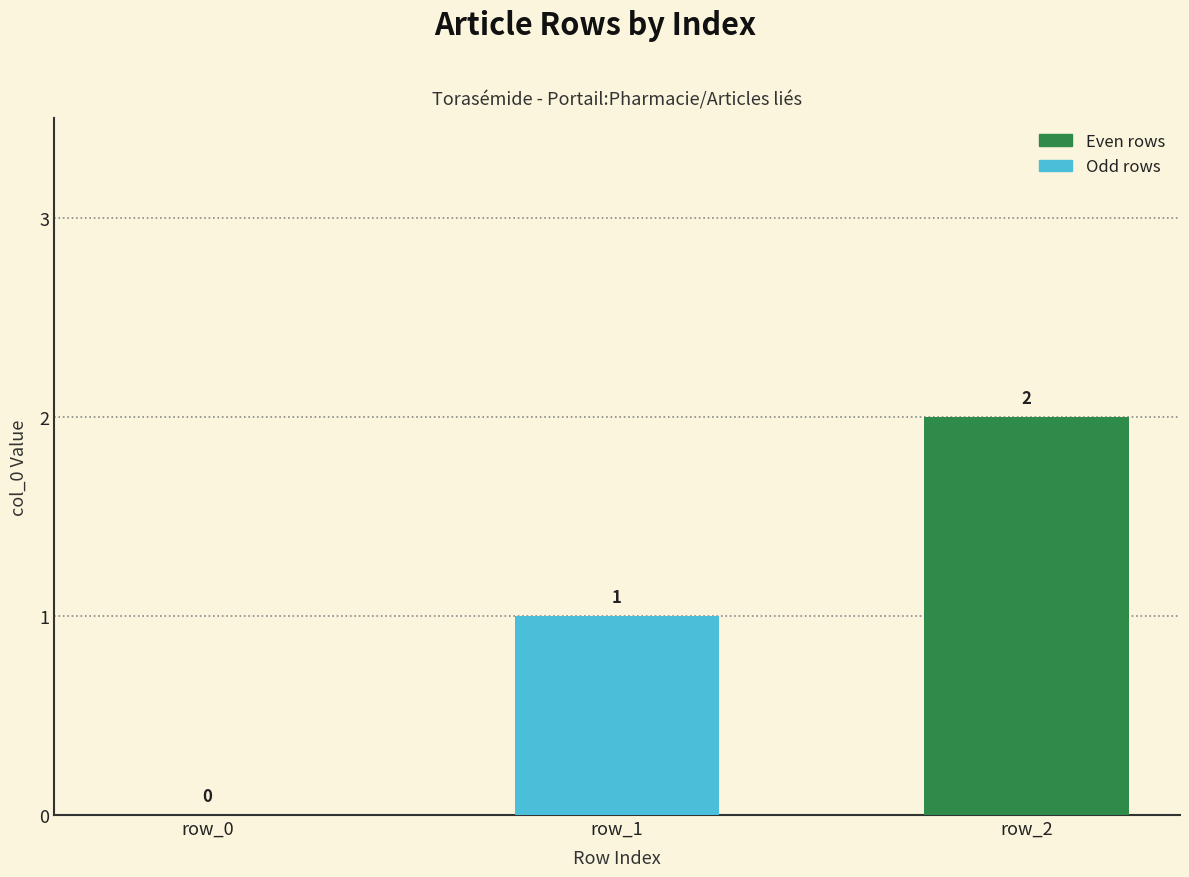

How many values are between 0 and 2?

3